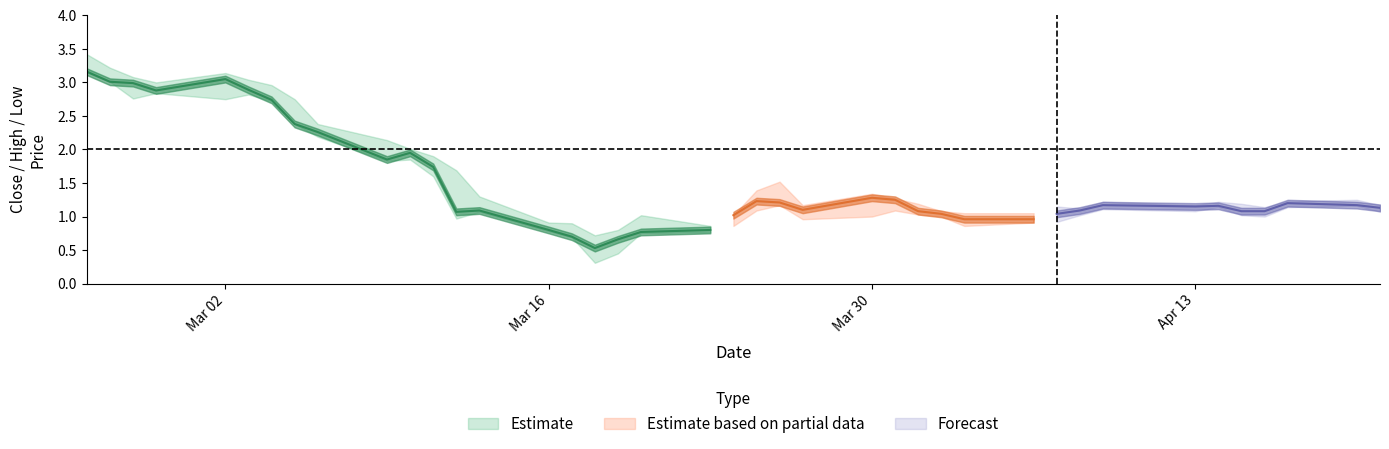

True or false: Close and High cross at least once.

False